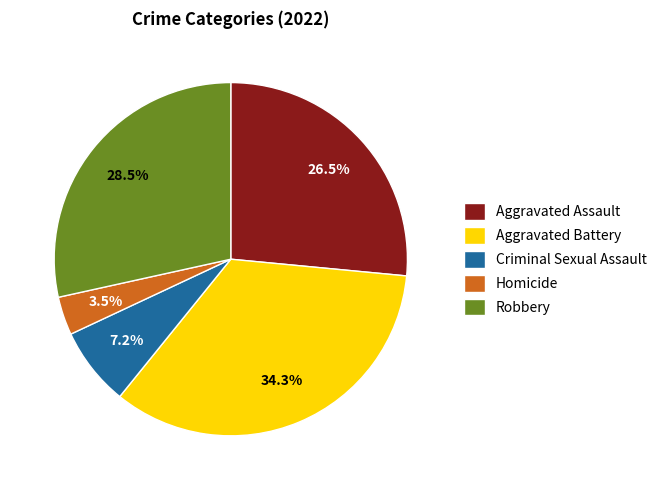

Do Homicide and Aggravated Battery together represent more than half of the pie?

No